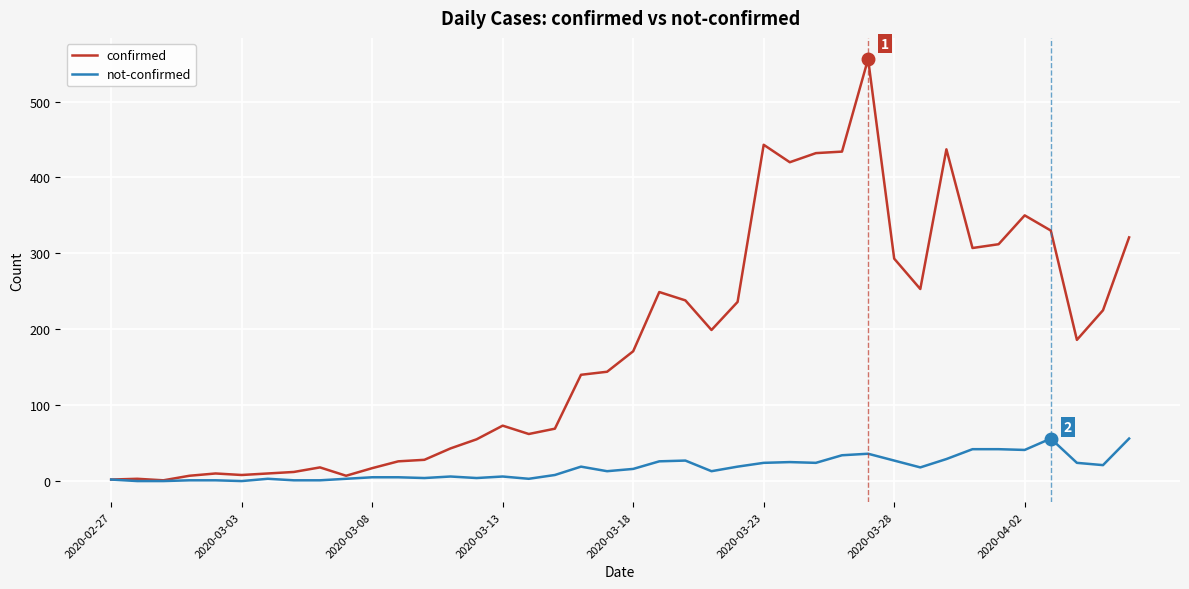

Rank the series by their average value, from lowest to highest.

not-confirmed, confirmed